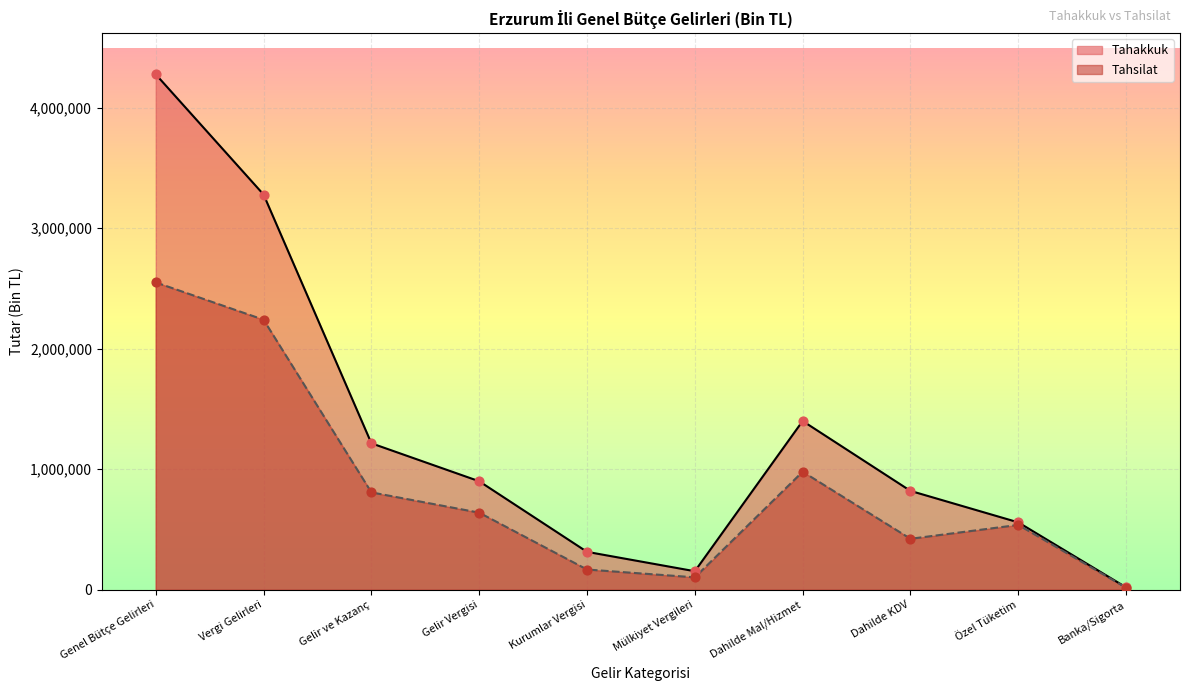

Is the value of Tahakkuk at Gelir ve Kazanç greater than the value of Tahsilat at Mülkiyet Vergileri?

Yes